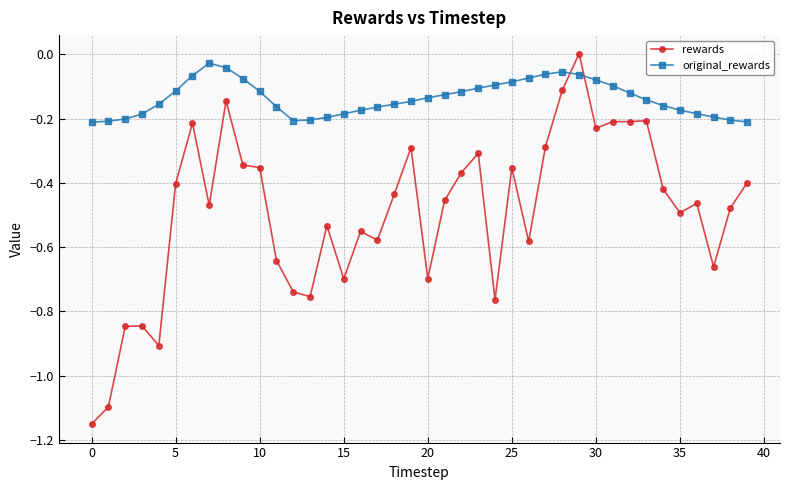

True or false: original_rewards has more than 0 interior local peaks.

True